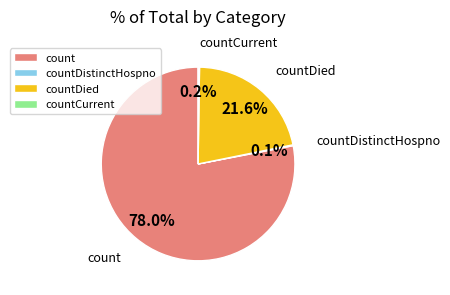

Does any single category account for the majority?

Yes